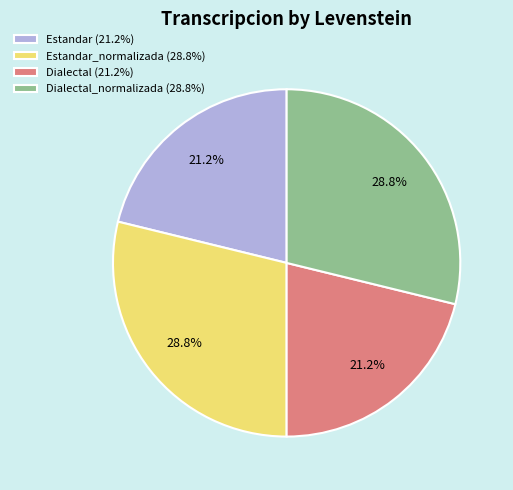

How much of the chart is everything except Dialectal_normalizada (28.8%)?

71.2%